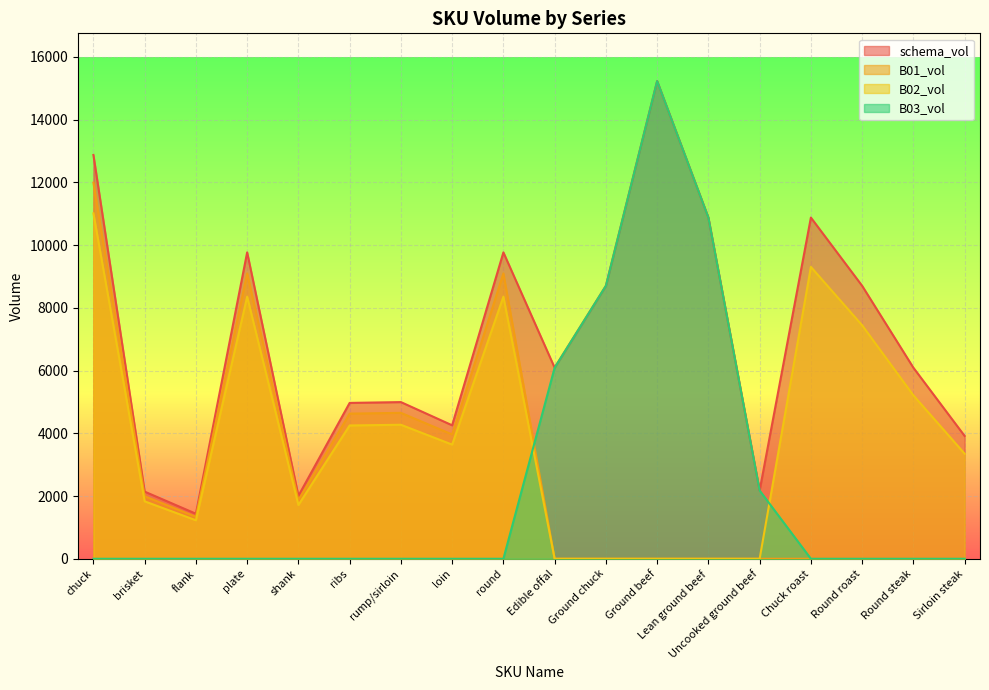

Between shank and Ground beef, which series saw the biggest shift?

B03_vol